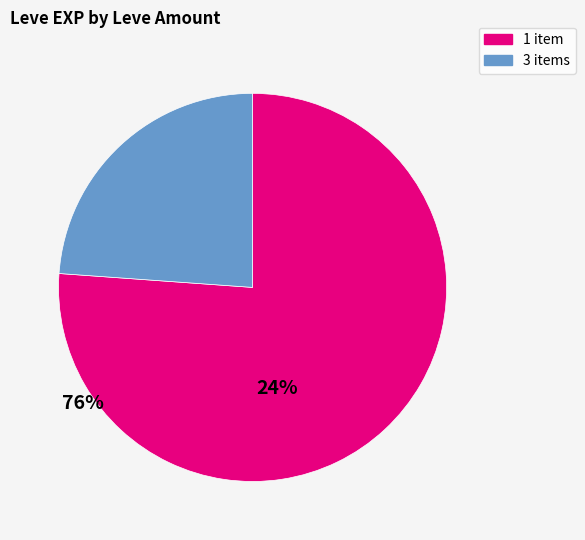

Does any single category account for the majority?

Yes